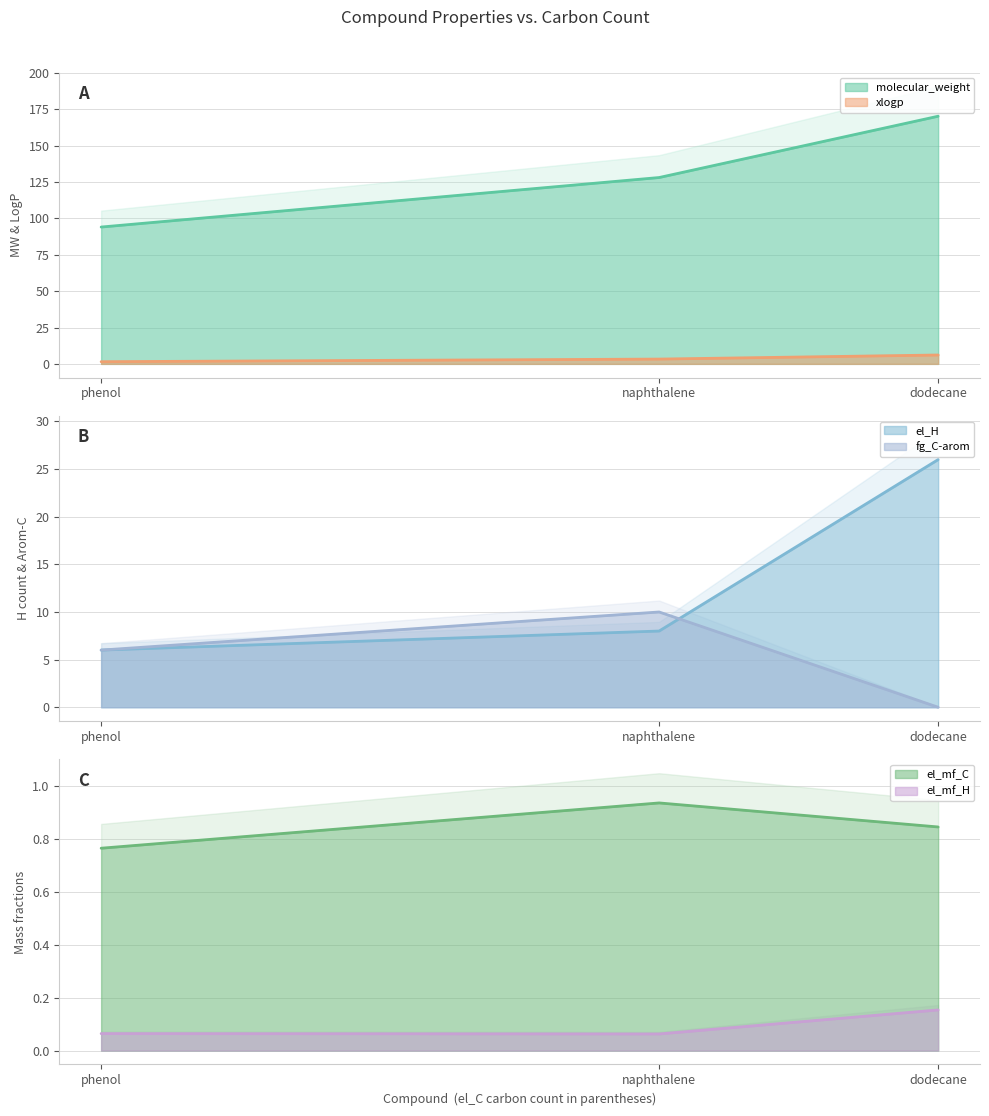

What is the label of the 3rd point from the left?

dodecane